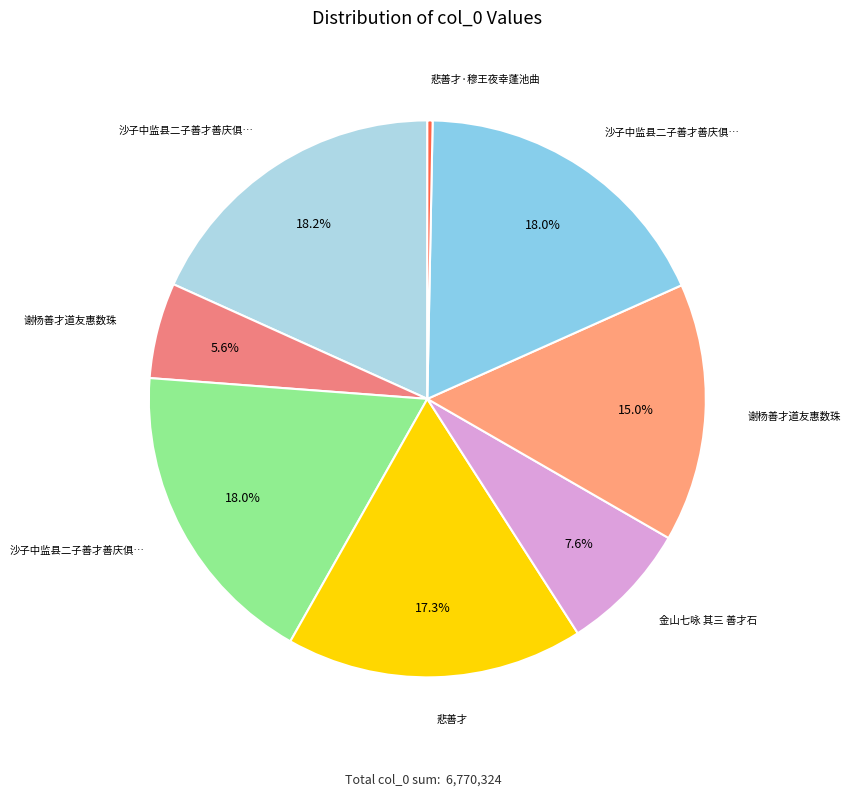

To the nearest percent, what is the average slice percentage?

12%